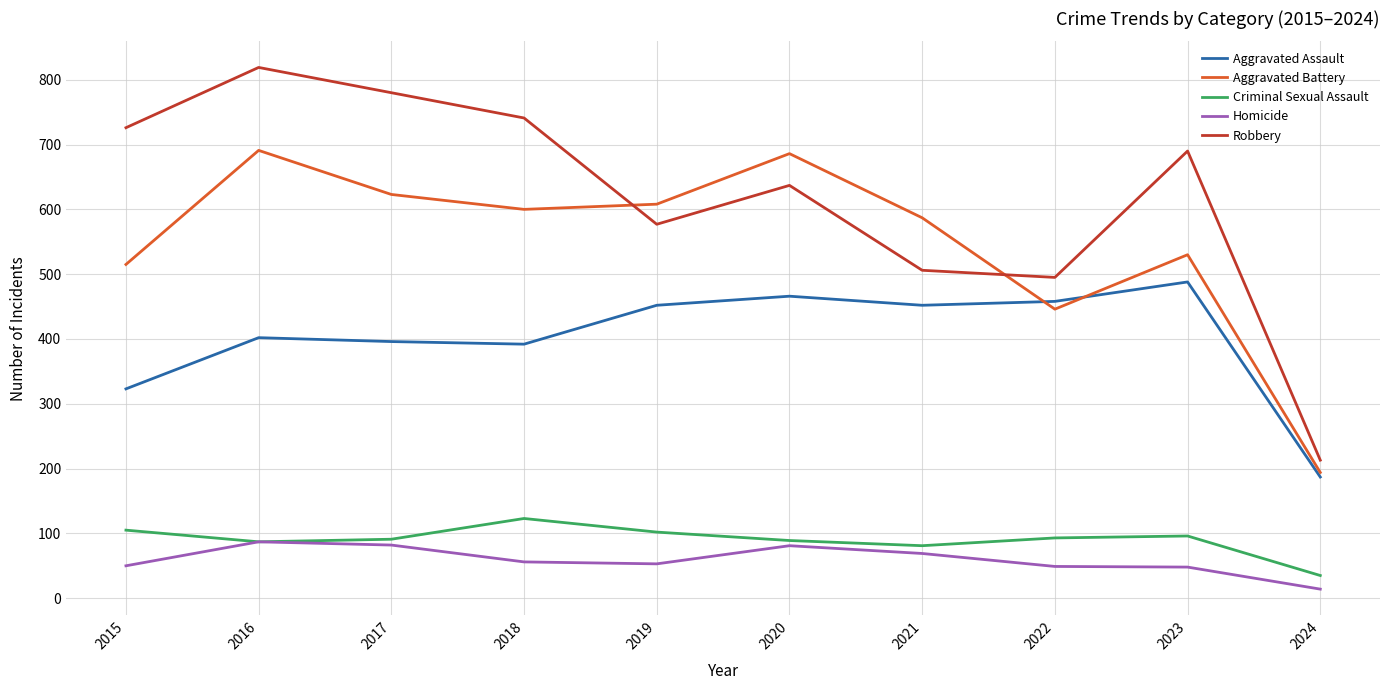

What is the difference between the highest and lowest values at 2019?

555